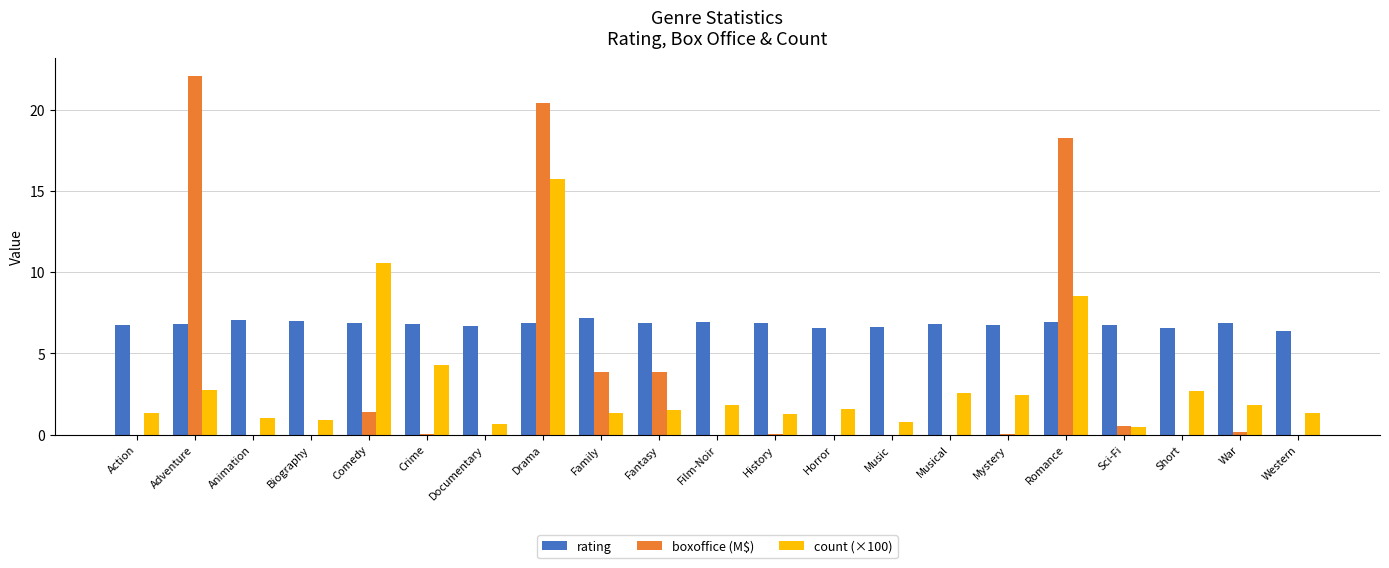

Which series changed the most between Adventure and Fantasy?

boxoffice (M$)